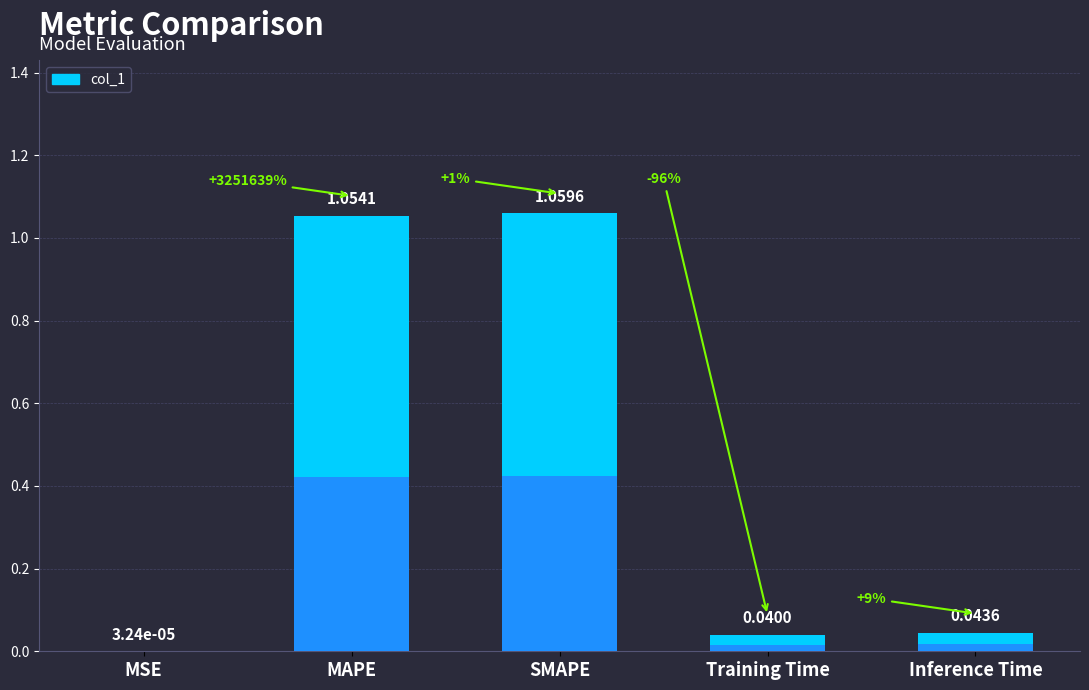

Is it true that the value at Training Time is 0.1?

False